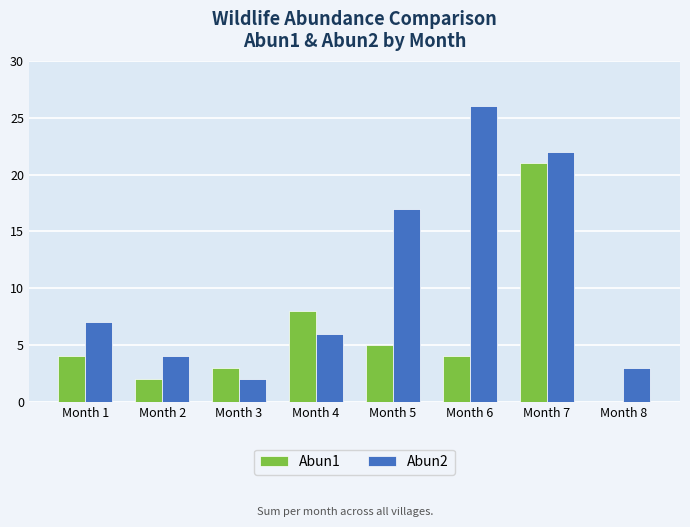

The Abun2 series shows 11 at Month 1. True or false?

False